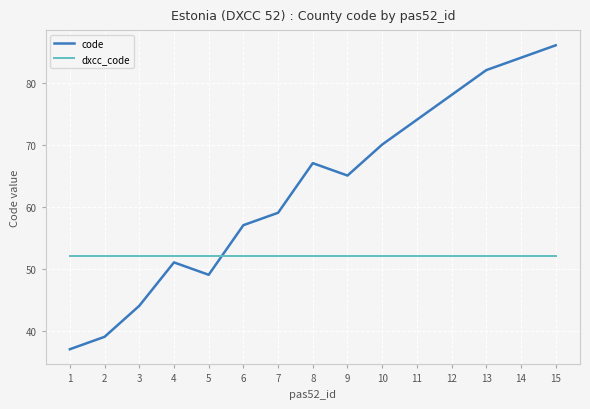

Reading left to right, transcribe all the data shown in this chart.

code: 1=37	2=39	3=44	4=51	5=49	6=57	7=59	8=67	9=65	10=70	11=74	12=78	13=82	14=84	15=86
dxcc_code: 1=52	2=52	3=52	4=52	5=52	6=52	7=52	8=52	9=52	10=52	11=52	12=52	13=52	14=52	15=52